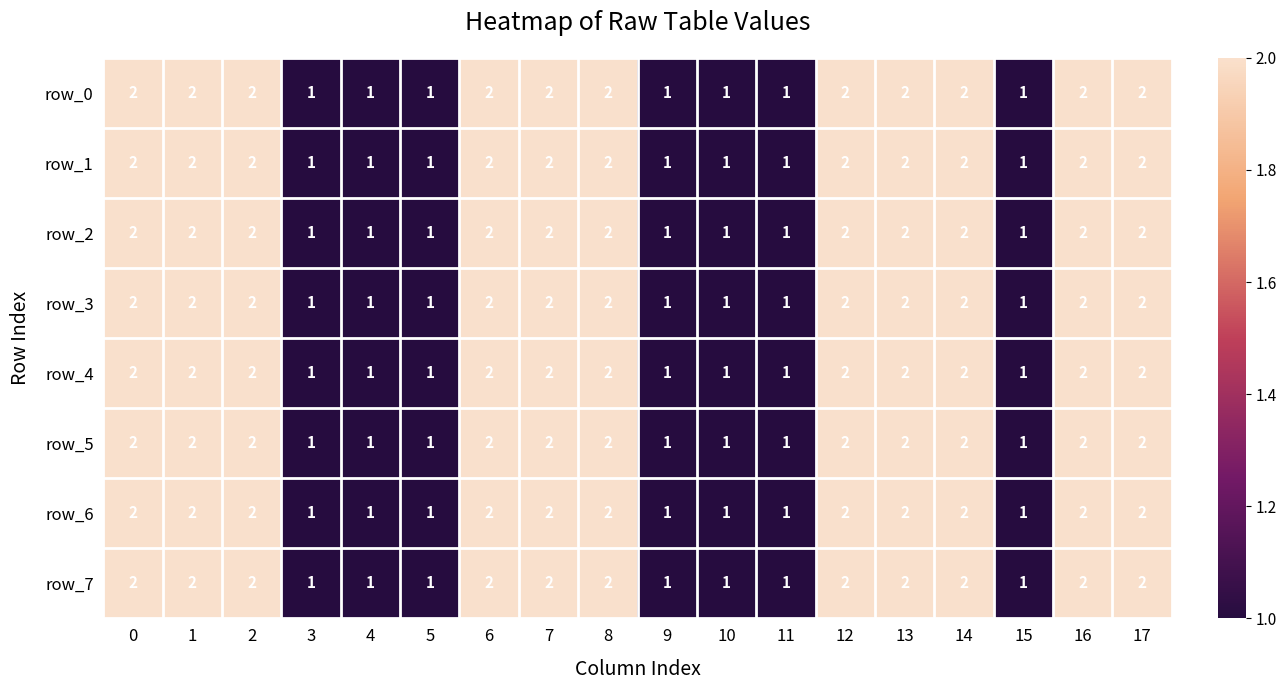

Reading right to left, transcribe all the data shown in this chart.

row_0: 17=2	16=2	15=1	14=2	13=2	12=2	11=1	10=1	9=1	8=2	7=2	6=2	5=1	4=1	3=1	2=2	1=2	0=2
row_1: 17=2	16=2	15=1	14=2	13=2	12=2	11=1	10=1	9=1	8=2	7=2	6=2	5=1	4=1	3=1	2=2	1=2	0=2
row_2: 17=2	16=2	15=1	14=2	13=2	12=2	11=1	10=1	9=1	8=2	7=2	6=2	5=1	4=1	3=1	2=2	1=2	0=2
row_3: 17=2	16=2	15=1	14=2	13=2	12=2	11=1	10=1	9=1	8=2	7=2	6=2	5=1	4=1	3=1	2=2	1=2	0=2
row_4: 17=2	16=2	15=1	14=2	13=2	12=2	11=1	10=1	9=1	8=2	7=2	6=2	5=1	4=1	3=1	2=2	1=2	0=2
row_5: 17=2	16=2	15=1	14=2	13=2	12=2	11=1	10=1	9=1	8=2	7=2	6=2	5=1	4=1	3=1	2=2	1=2	0=2
row_6: 17=2	16=2	15=1	14=2	13=2	12=2	11=1	10=1	9=1	8=2	7=2	6=2	5=1	4=1	3=1	2=2	1=2	0=2
row_7: 17=2	16=2	15=1	14=2	13=2	12=2	11=1	10=1	9=1	8=2	7=2	6=2	5=1	4=1	3=1	2=2	1=2	0=2